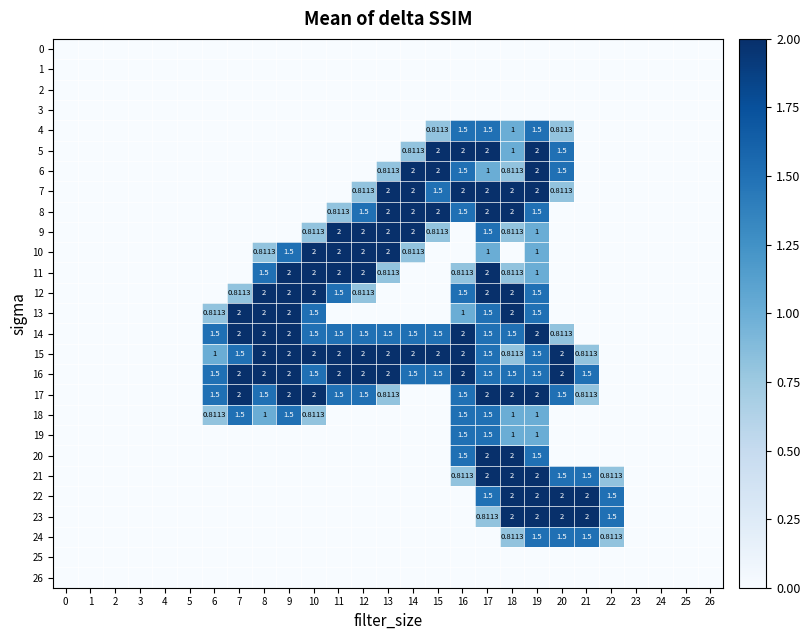

The 18 series shows 2.2 at 16. True or false?

False